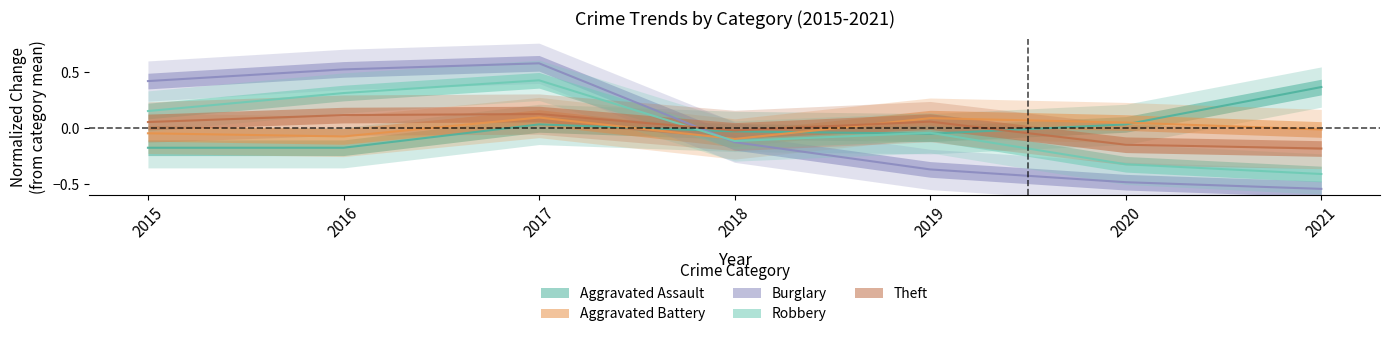

What is the sum of the Robbery values at 2020 and 2021?

-0.7